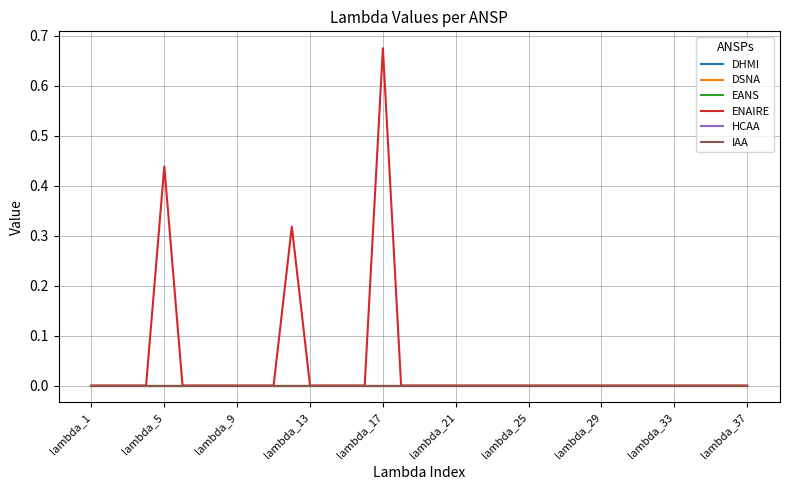

Is this an area chart (filled region under the line)?

No